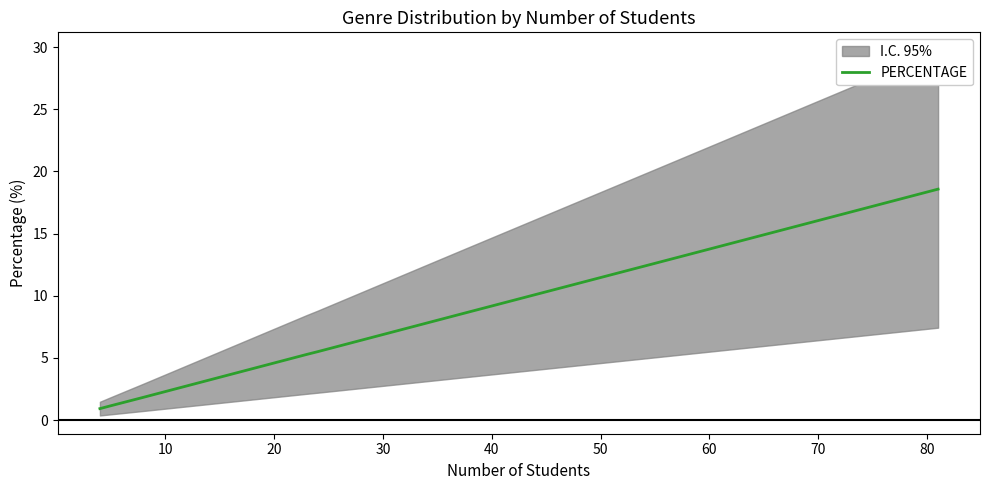

Reading left to right, transcribe all the data shown in this chart.

0.9	1.1	1.8	2.5	3.7	3.9	4.1	4.8	5.3	5.3	5.5	6.0	6.2	7.3	8.5	13.1	18.6